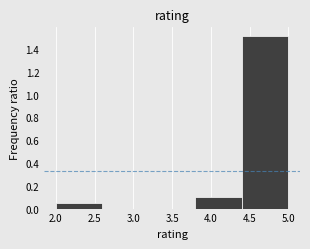

Reading left to right, transcribe this chart: for each bar, give the range it covers on the x-axis and its height. The values are not printed on the chart, so give them approximately, as read against the axis.

2.0 to 2.6: 0.06
2.6 to 3.2: 0
3.2 to 3.8: 0
3.8 to 4.4: 0.10
4.4 to 5.0: 1.52